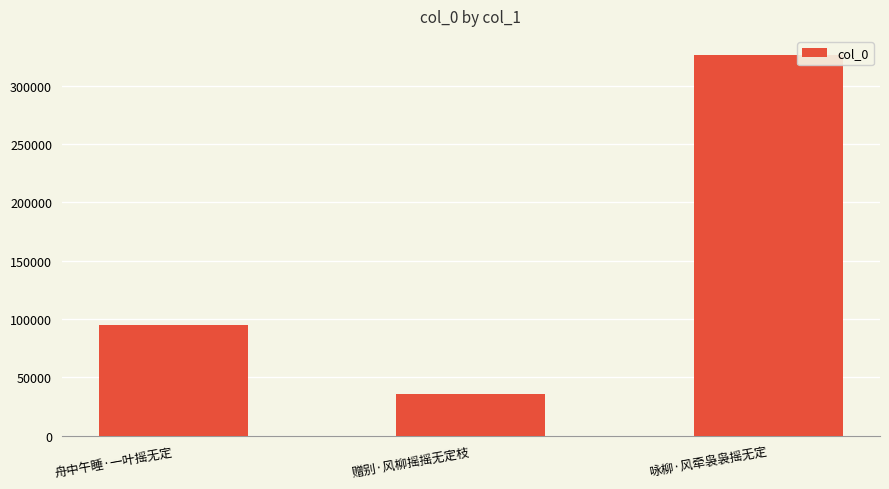

At which category does the chart reach its minimum across all series?

赠别·风柳摇摇无定枝